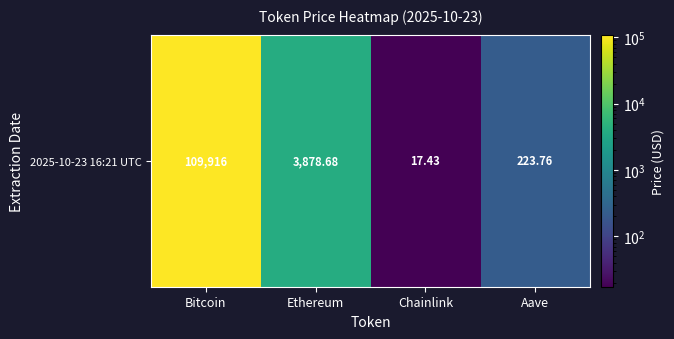

Which has a higher value, Chainlink or Bitcoin?

Bitcoin